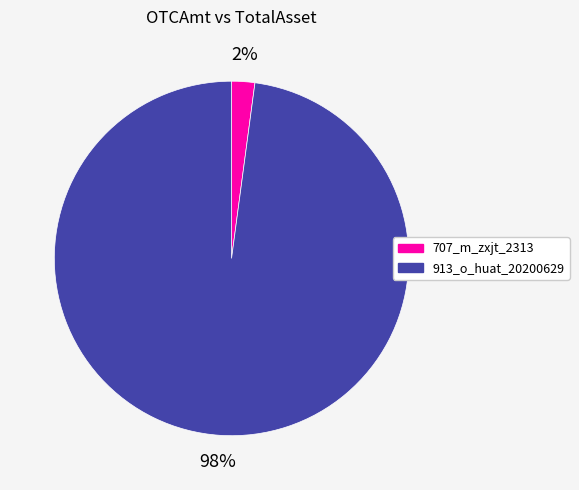

Between 913_o_huat_20200629 and 707_m_zxjt_2313, which is larger?

913_o_huat_20200629